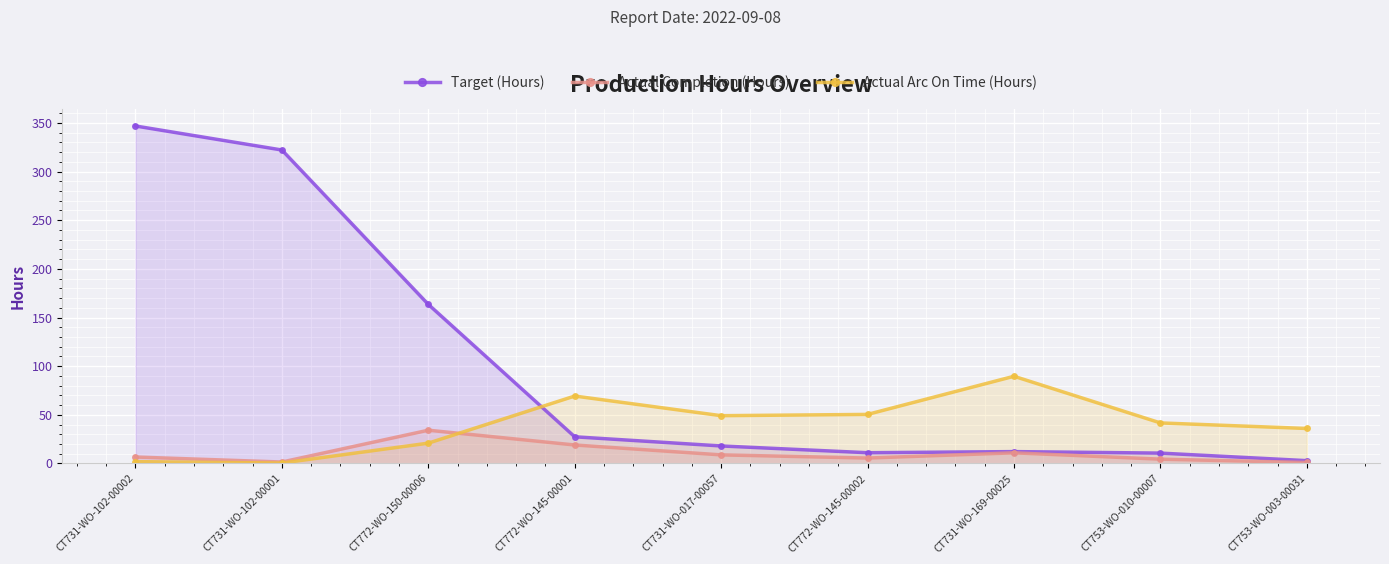

At CT731-WO-169-00025, list the series in order from largest to smallest.

Actual Arc On Time (Hours), Target (Hours), Actual Completion (Hours)